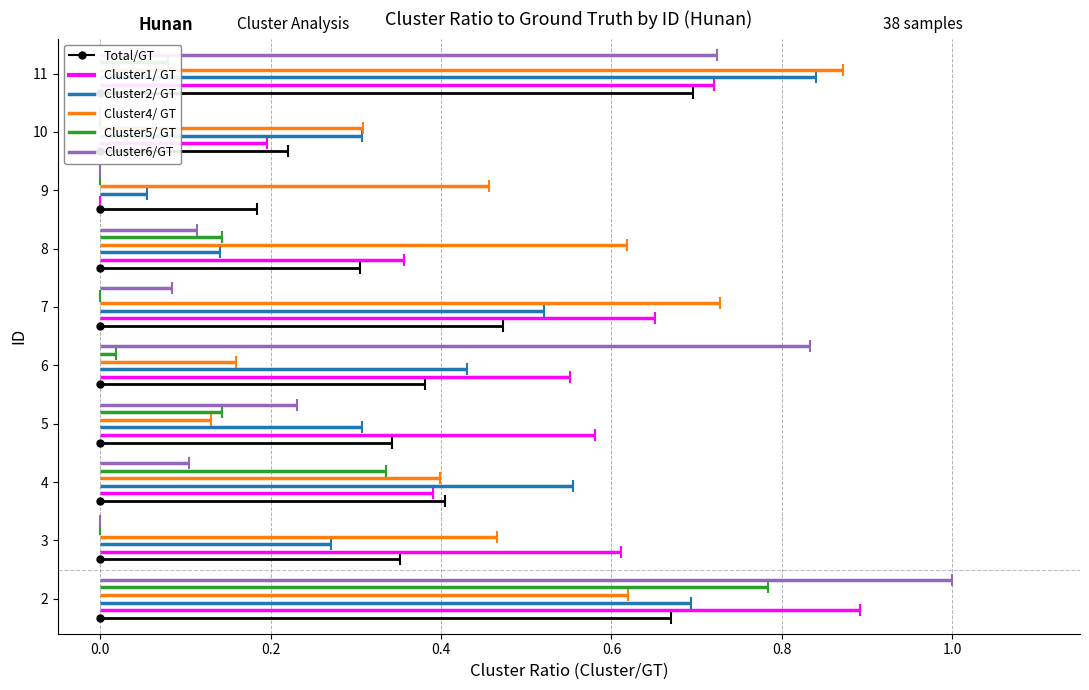

What position from the right is 0.0?

1